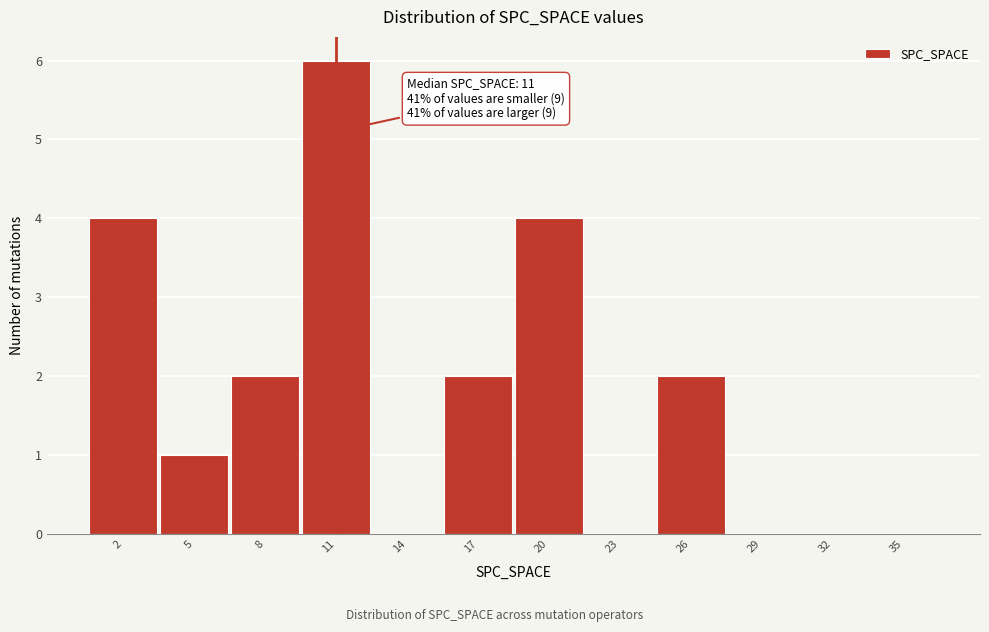

Over which range of the x-axis is the bar tallest?

9.5 to 12.5